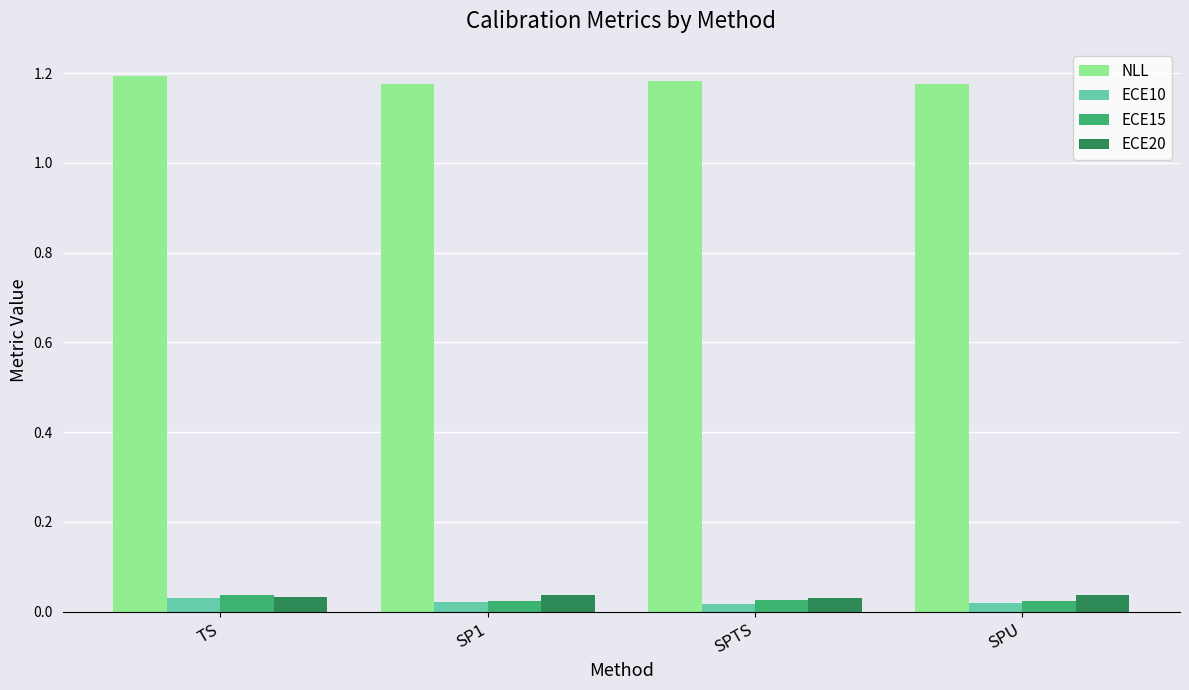

How many ECE20 values are between 0 and 1?

4